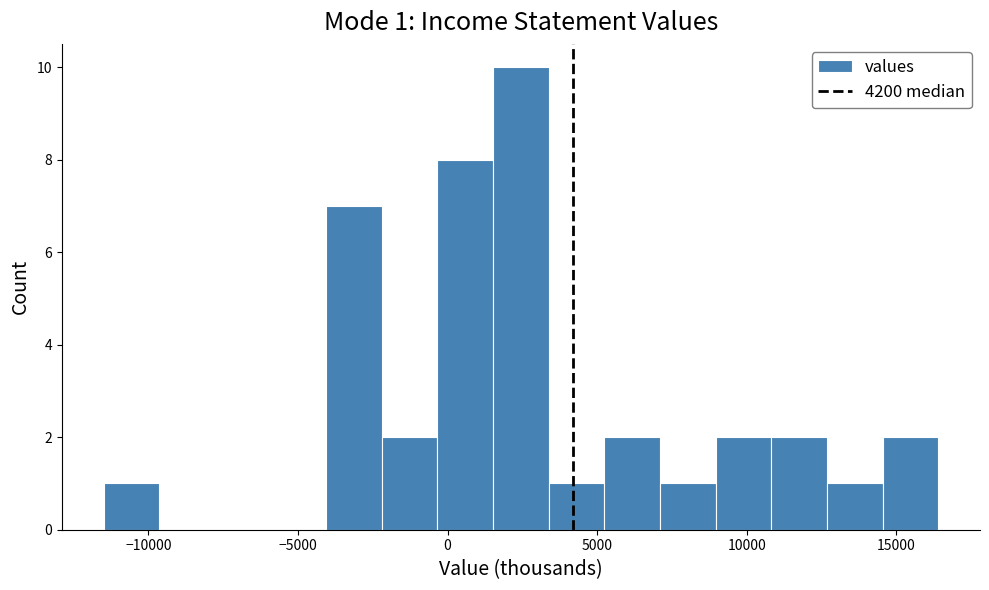

Read against the x-axis, roughly where is the centre of the tallest bar?

2500